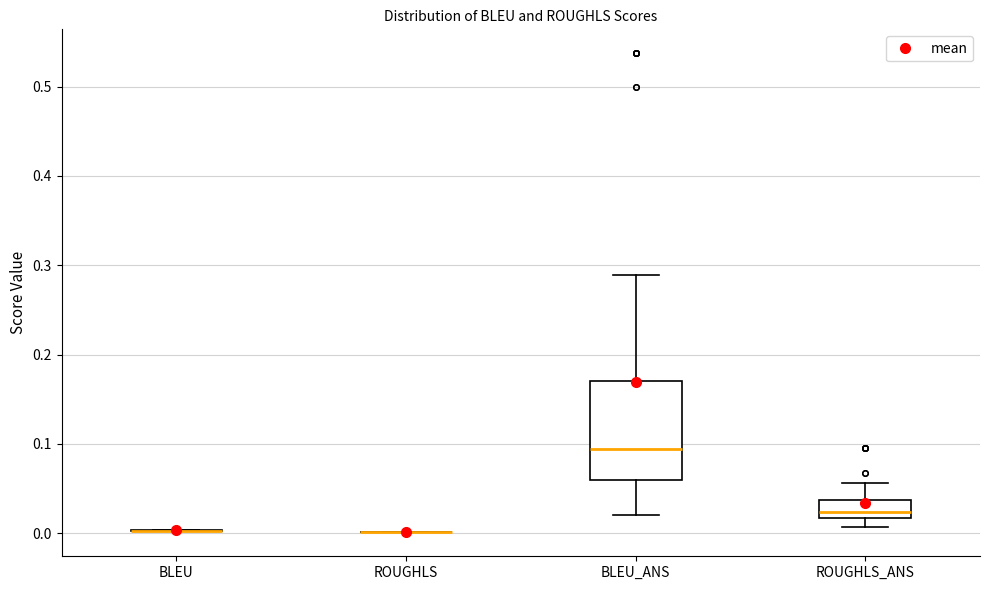

Where does the median line of the box for BLEU_ANS sit on the y-axis? The values are not printed on the chart, so give them approximately, as read against the axis.

0.09